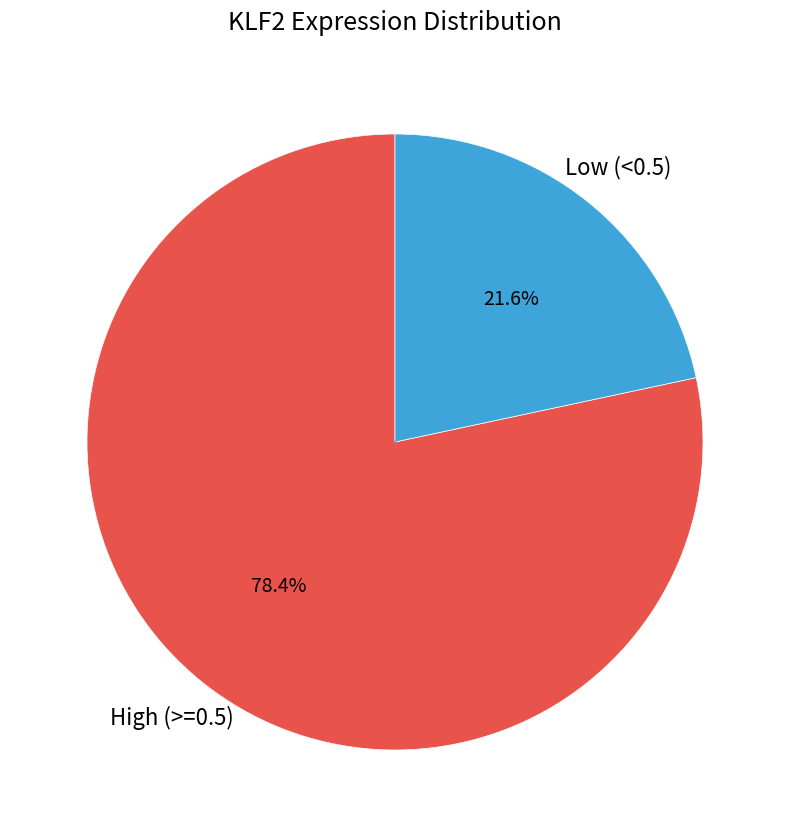

Does any single category account for the majority?

Yes